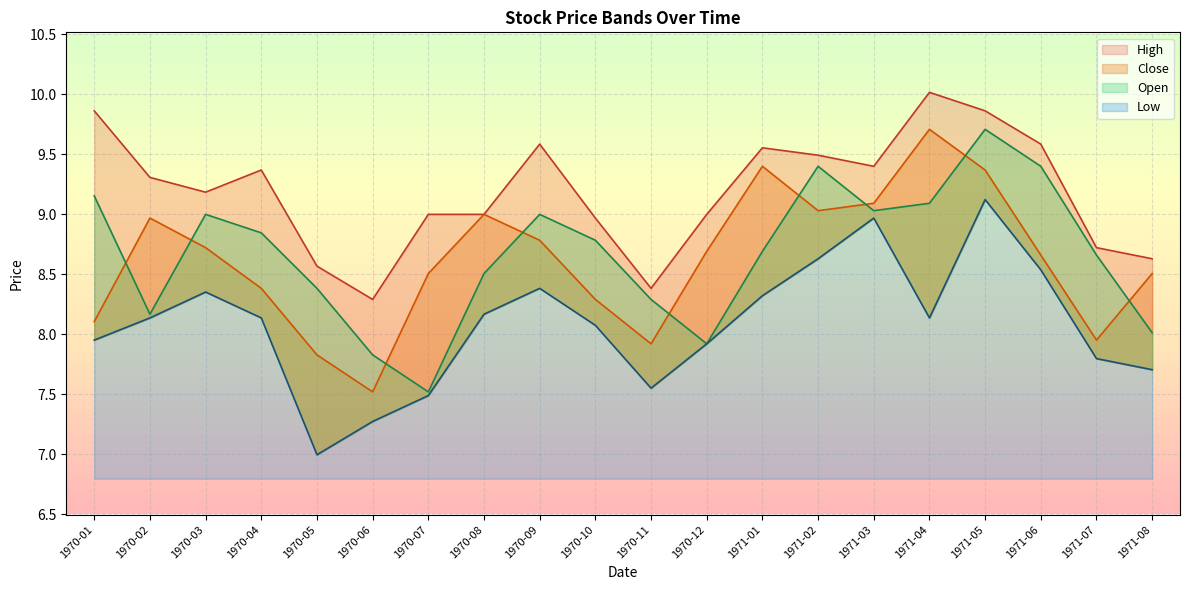

At which category does Close reach its first local peak?

1970-02